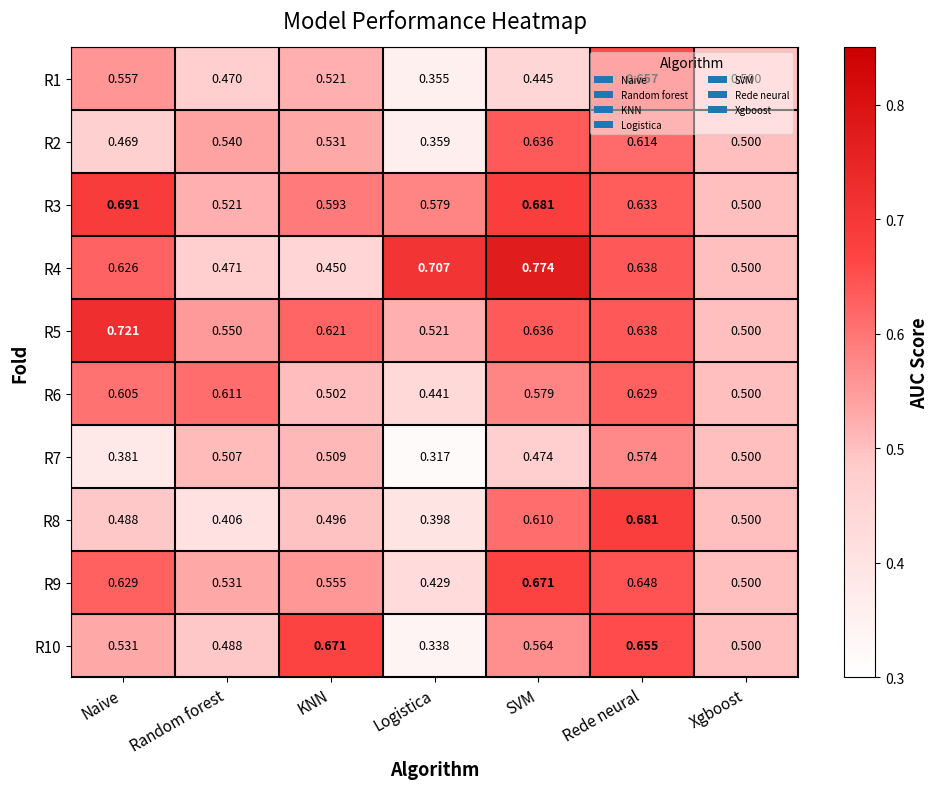

Which label corresponds to the smallest value in the chart?

Logistica